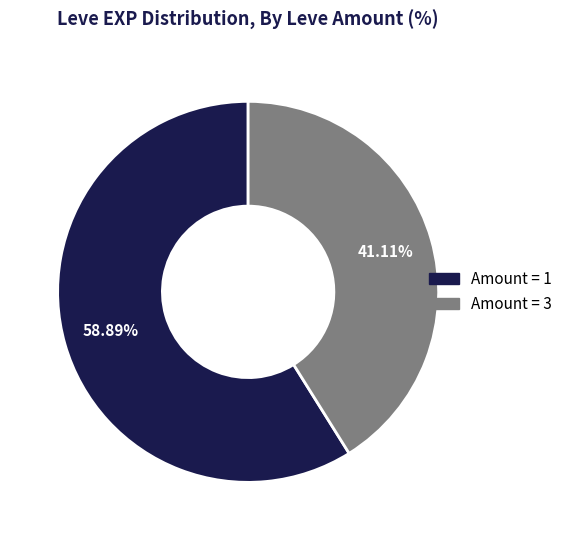

Count the number of slices in the pie.

2